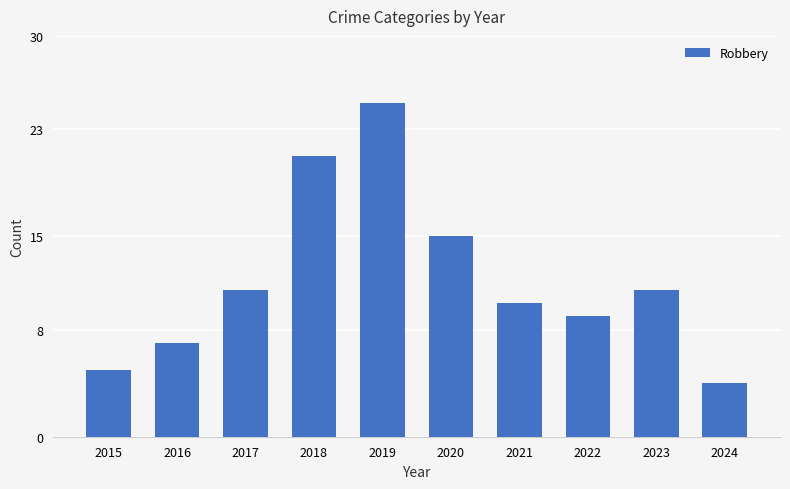

What is the value of the 7th bar from the left?

10